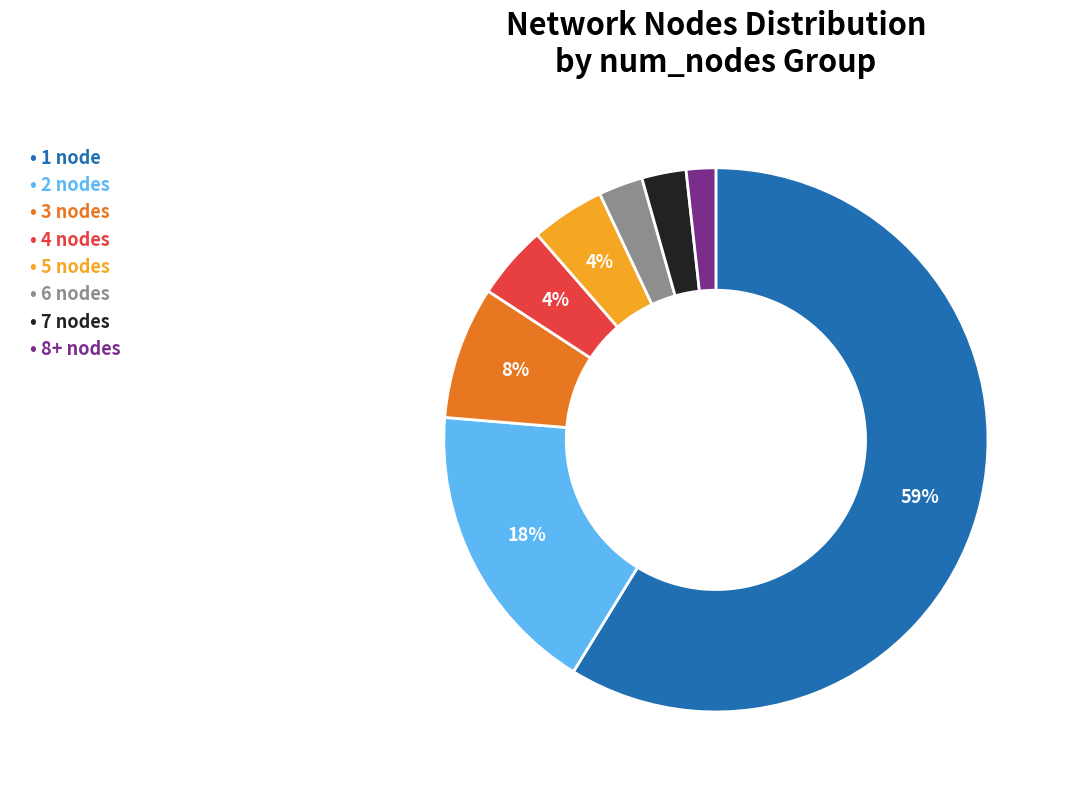

How many slices are in this pie chart?

8